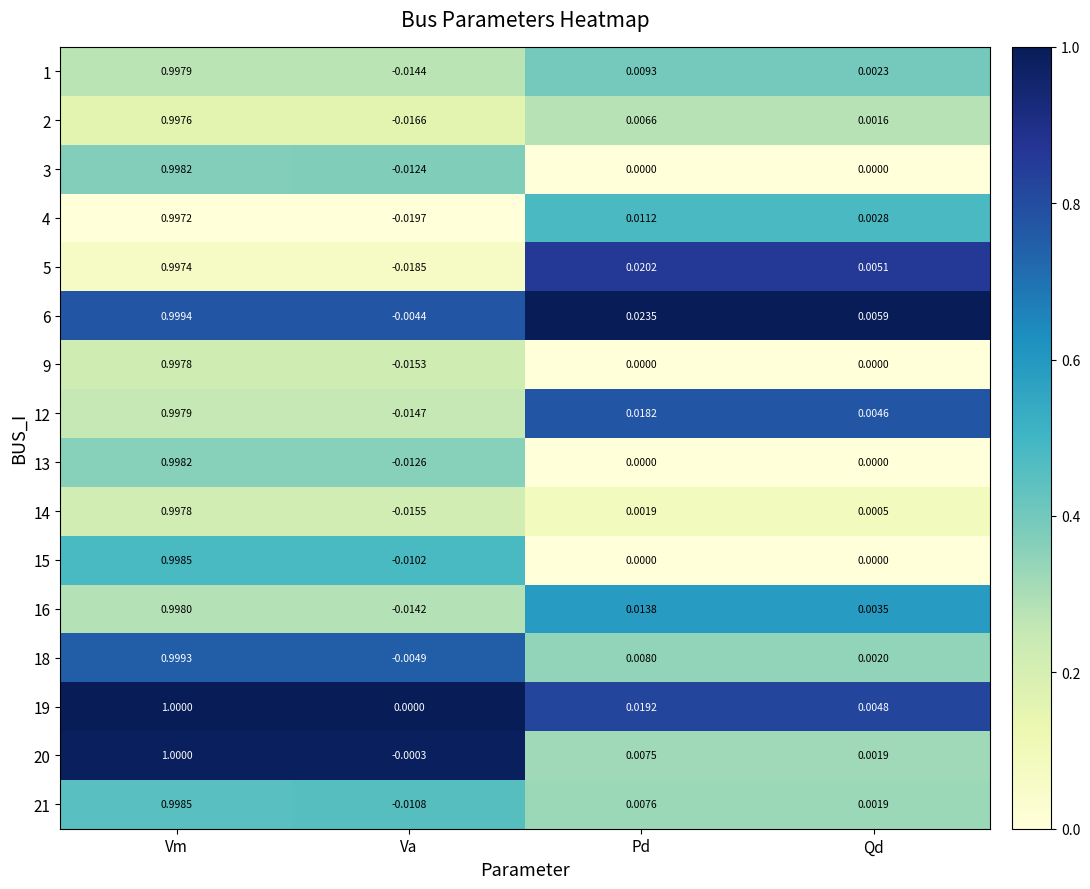

List the labels in order of 16 value, smallest first.

Va, Qd, Pd, Vm